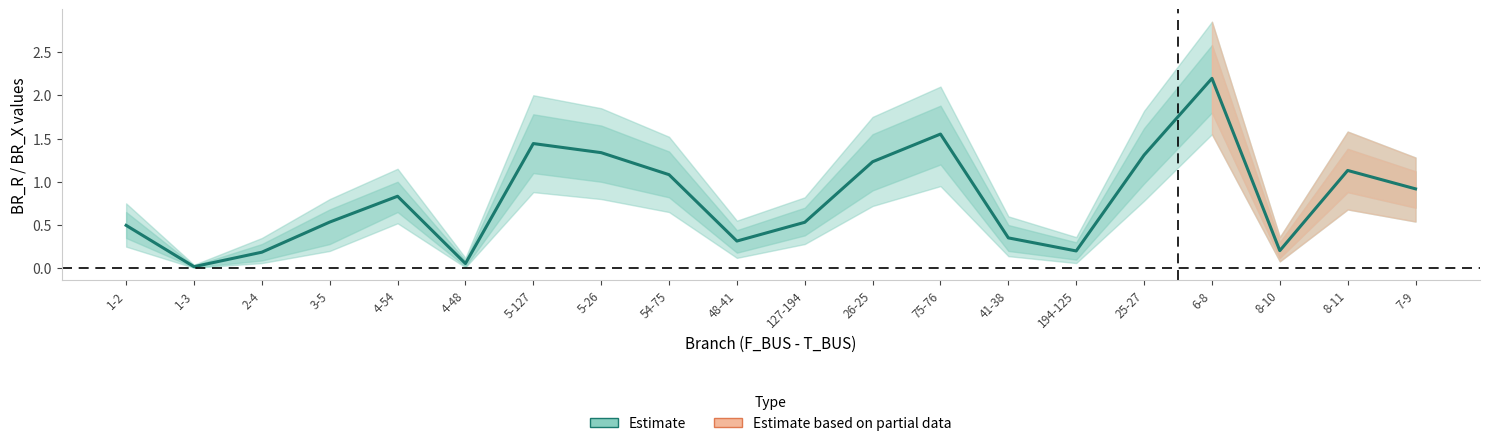

True or false: the data shows 0.4 at 4-54.

False